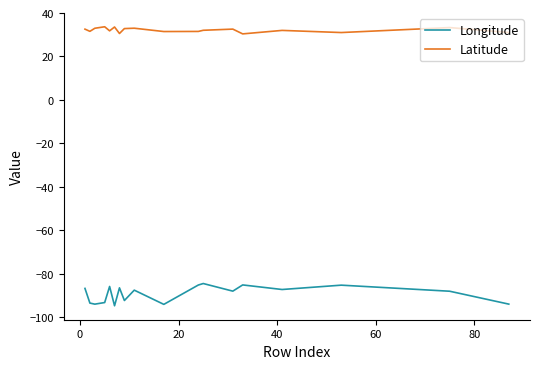

List the series in order of their peak value, highest first.

Latitude, Longitude